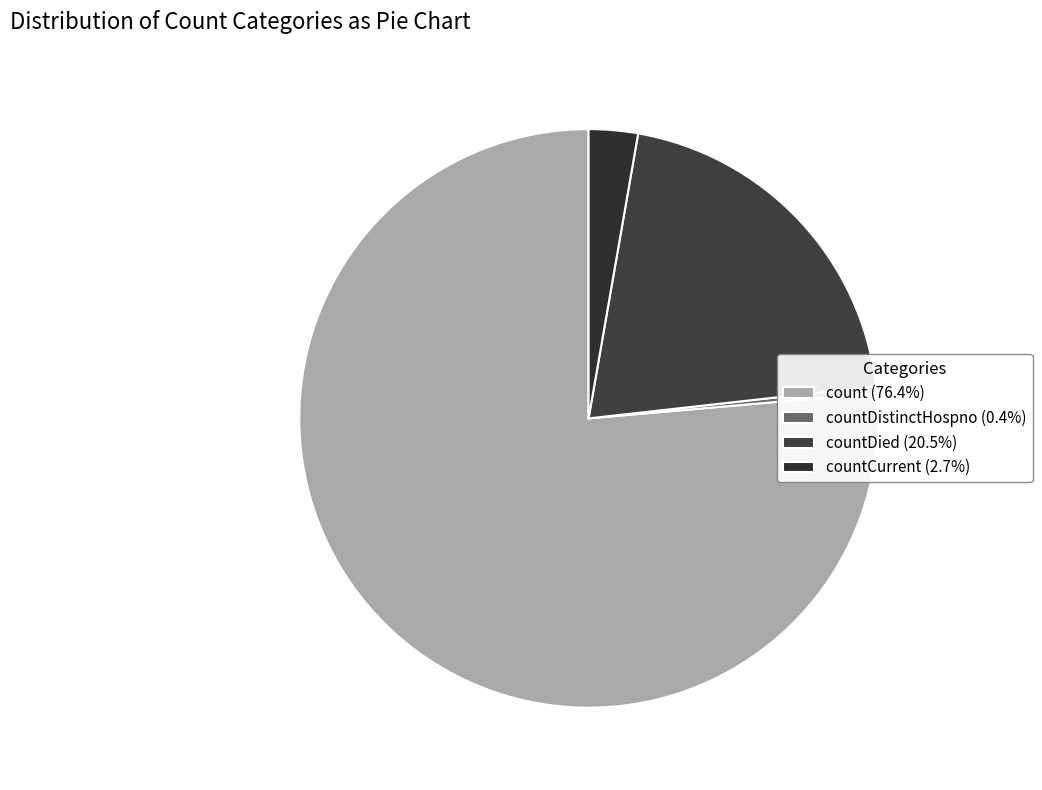

How many slices are in this pie chart?

4